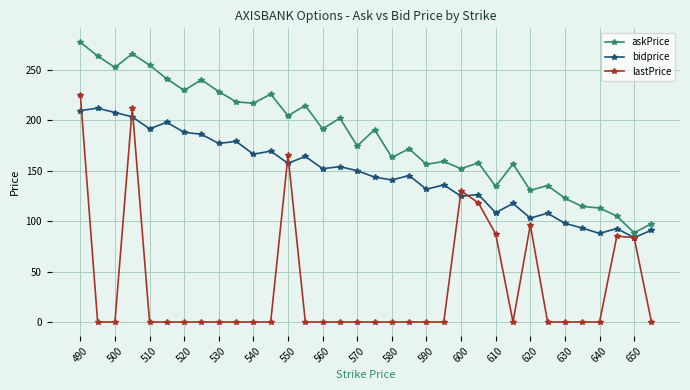

What is the value of the bidprice point at the 28th from the left?

107.8